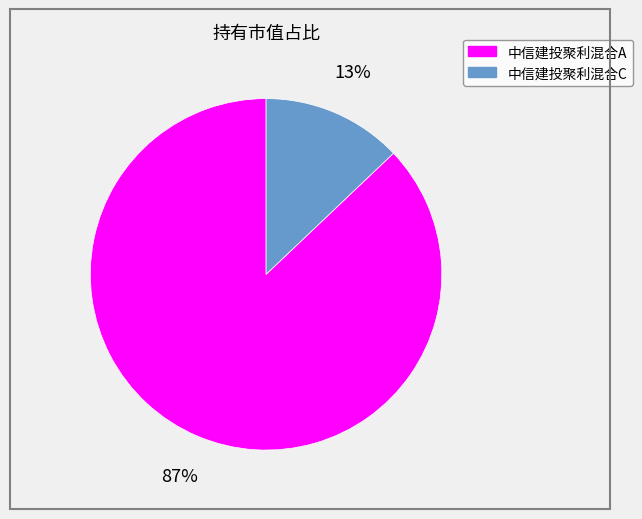

To the nearest percent, what is the combined percentage of 中信建投聚利混合C and 中信建投聚利混合A?

100%